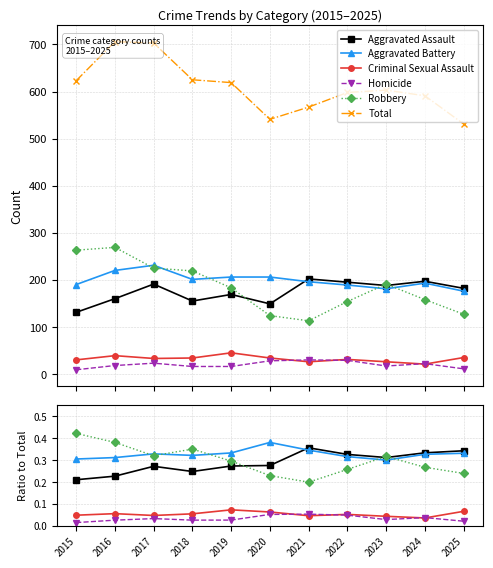

Reading left to right, extract all data points from this chart.

Aggravated Assault: 0.2	0.2	0.3	0.2	0.3	0.3	0.4	0.3	0.3	0.3	0.3
Aggravated Battery: 0.3	0.3	0.3	0.3	0.3	0.4	0.3	0.3	0.3	0.3	0.3
Criminal Sexual Assault: 0.0	0.1	0.0	0.1	0.1	0.1	0.0	0.1	0.0	0.0	0.1
Homicide: 0.0	0.0	0.0	0.0	0.0	0.1	0.1	0.0	0.0	0.0	0.0
Robbery: 0.4	0.4	0.3	0.4	0.3	0.2	0.2	0.3	0.3	0.3	0.2
Total: 623.0	706.0	703.0	625.0	619.0	541.0	567.0	598.0	603.0	591.0	531.0